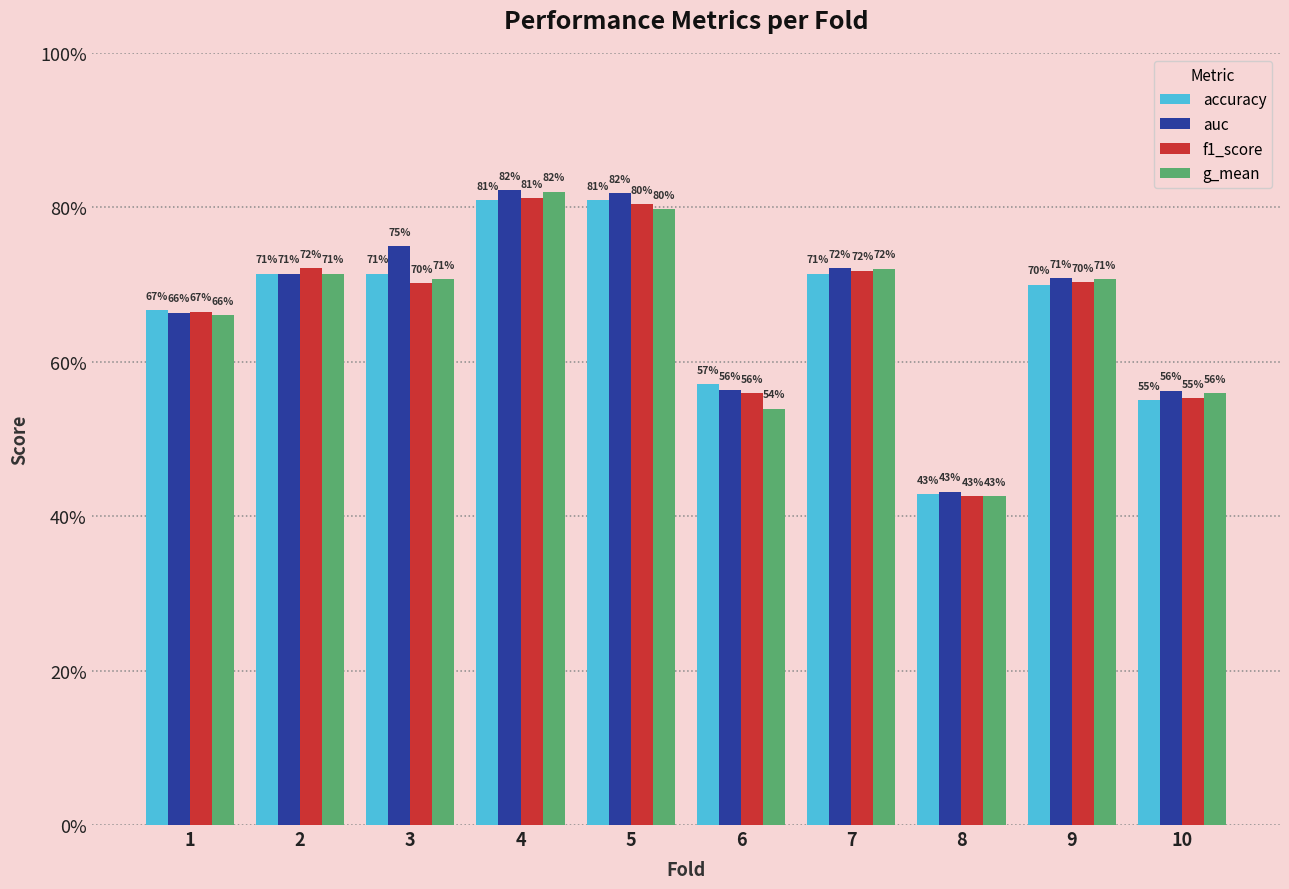

What is the difference between the maximum and second lowest values in the g_mean series?

0.3